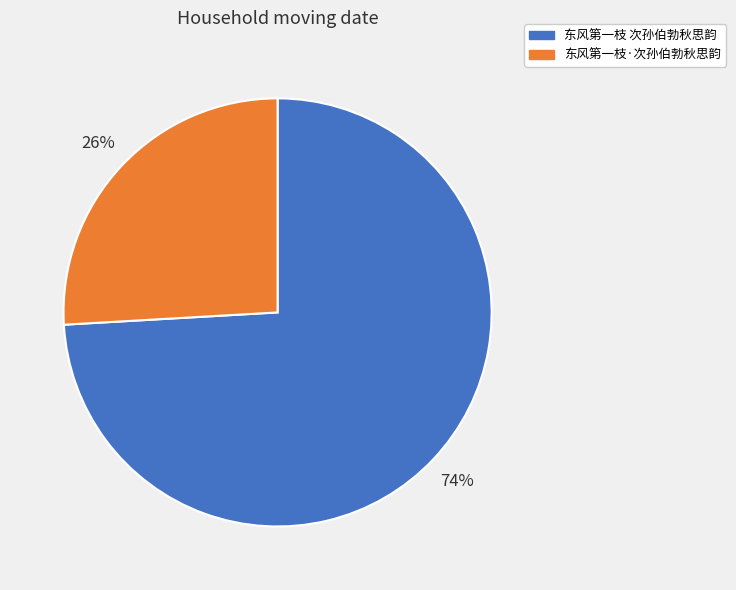

Which has a higher value, 东风第一枝·次孙伯勃秋思韵 or 东风第一枝 次孙伯勃秋思韵?

东风第一枝 次孙伯勃秋思韵